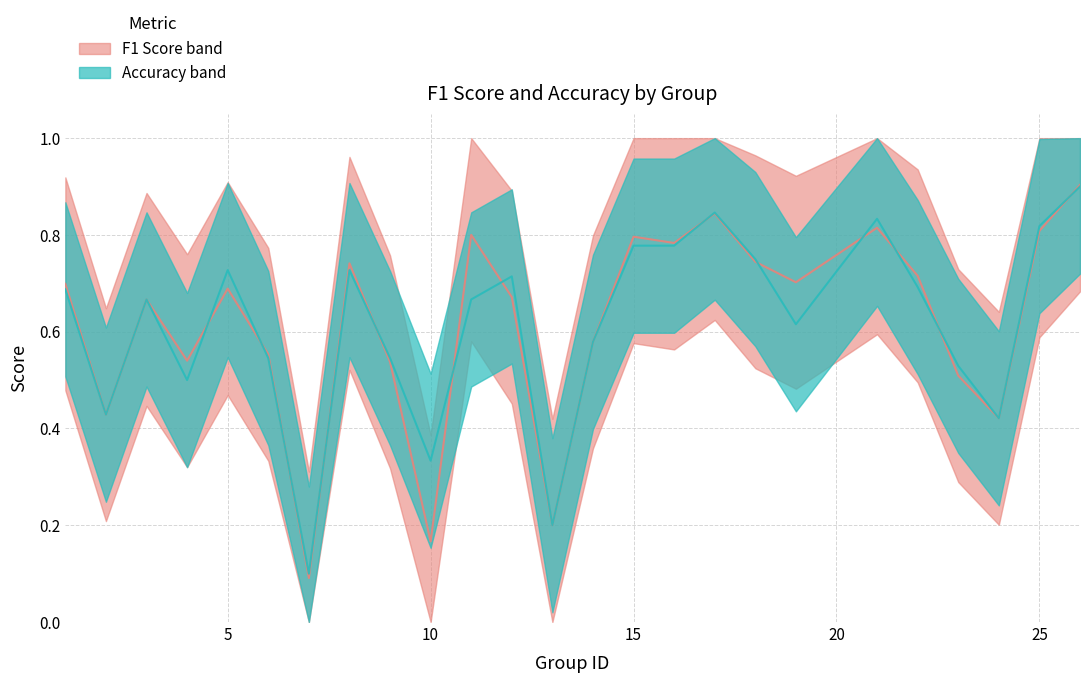

The f1 series shows 0.6 at 14. True or false?

True